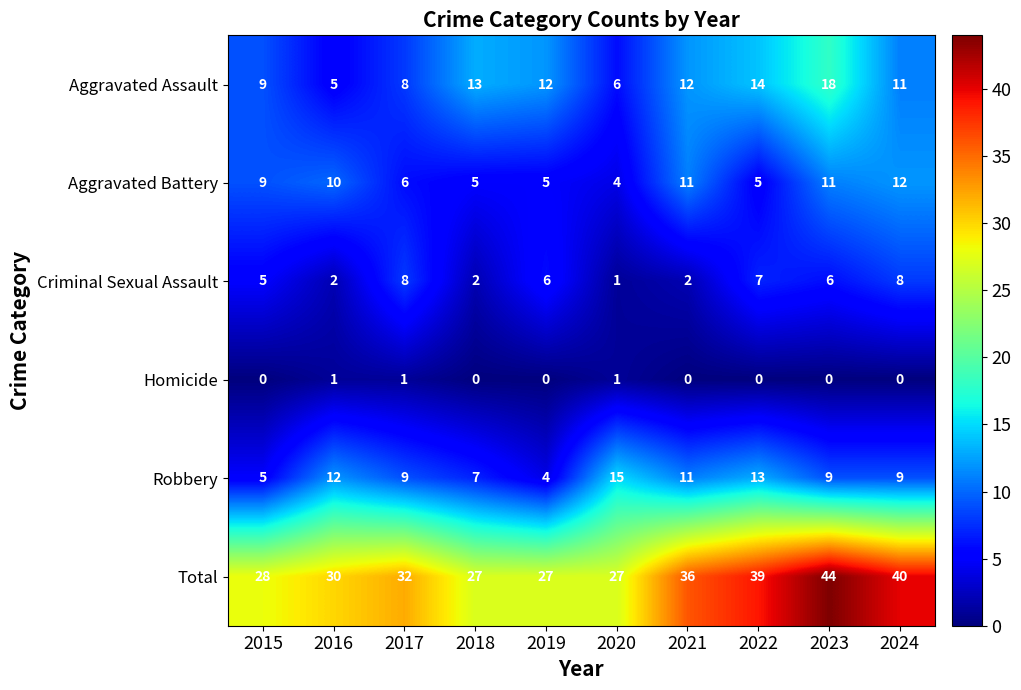

What is the spread (max minus min) of values at 2017?

31